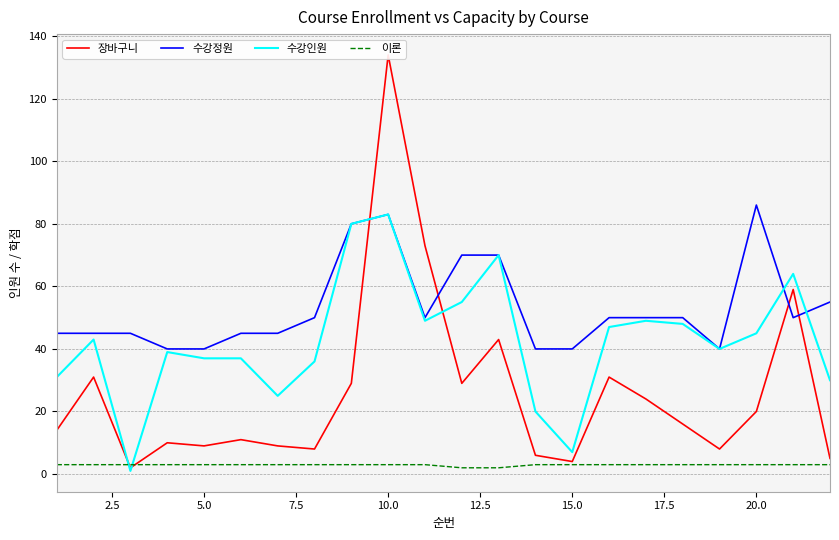

True or false: 이론 and 수강정원 cross at least once.

False